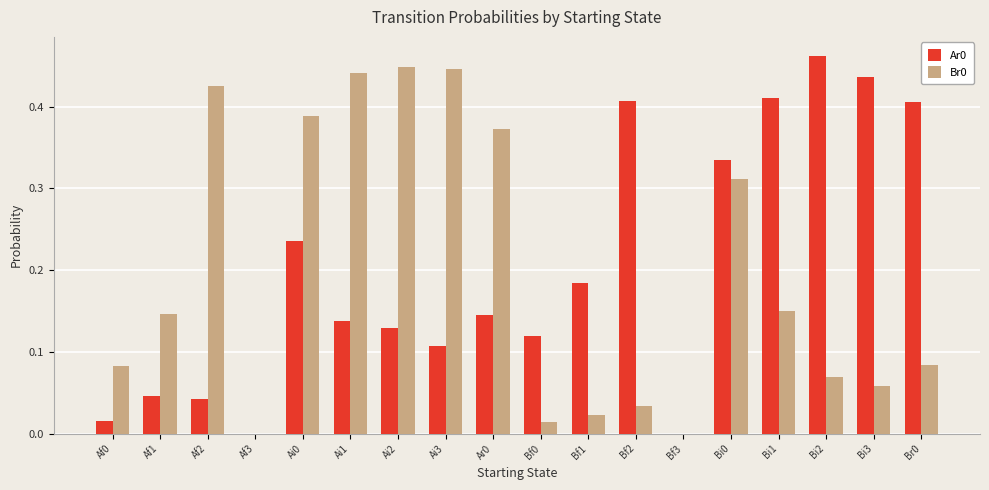

Is the value of Ar0 at Bi1 greater than the value of Br0 at Af2?

No